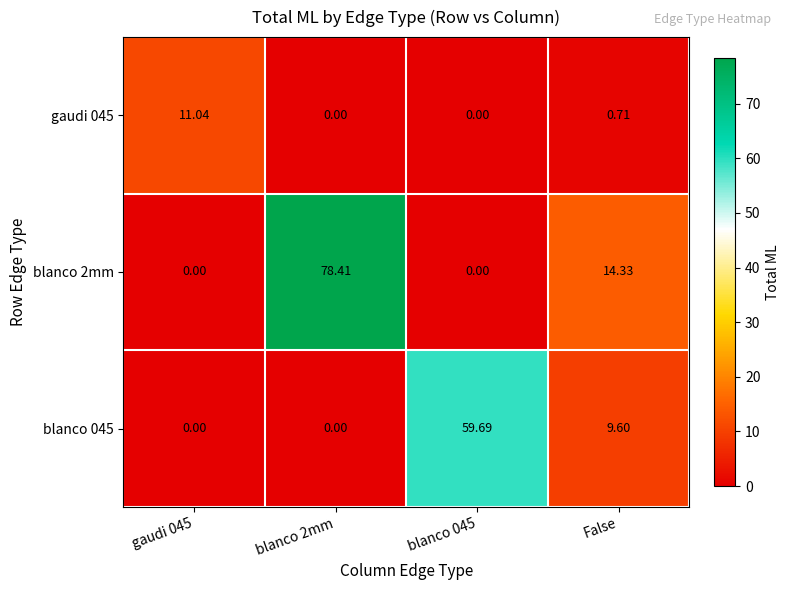

At False, list the series in order from smallest to largest.

gaudi 045, blanco 045, blanco 2mm